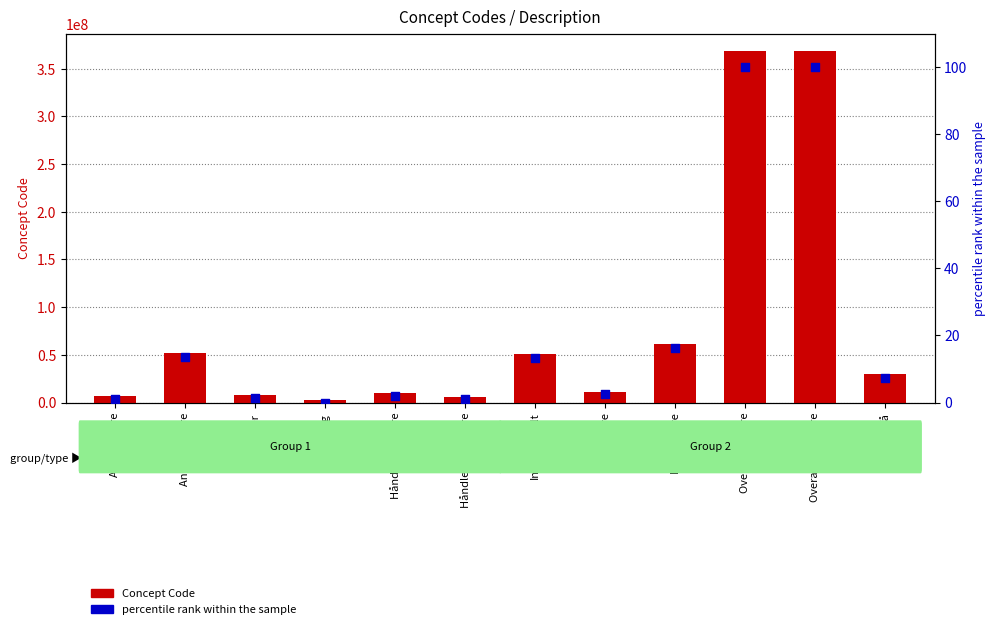

What is the total value across all series at Tå?

29707014.5